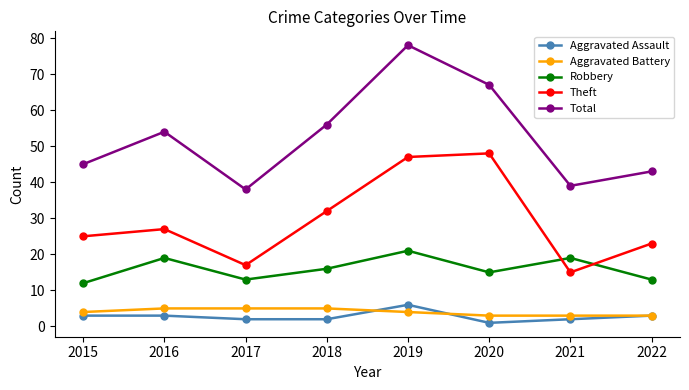

What is the spread (max minus min) of values at 2017?

36